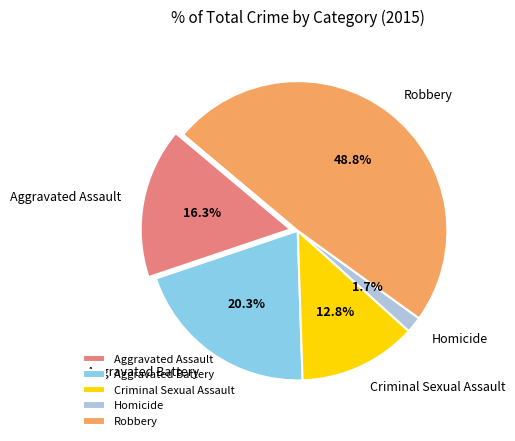

The Homicide slice represents 8% of the pie. True or false?

False